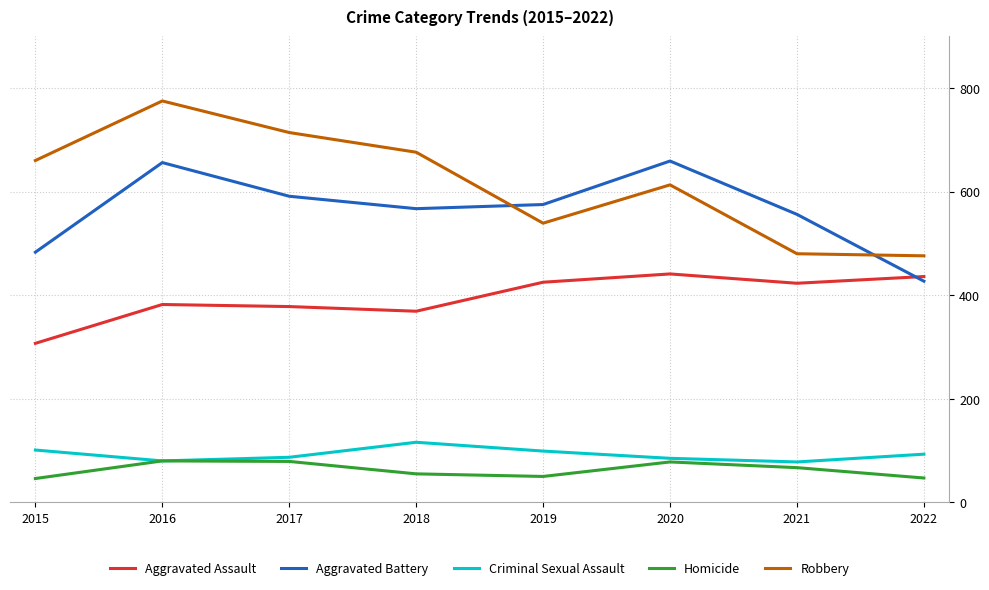

What is the approximate value of Aggravated Battery at 2019?

575